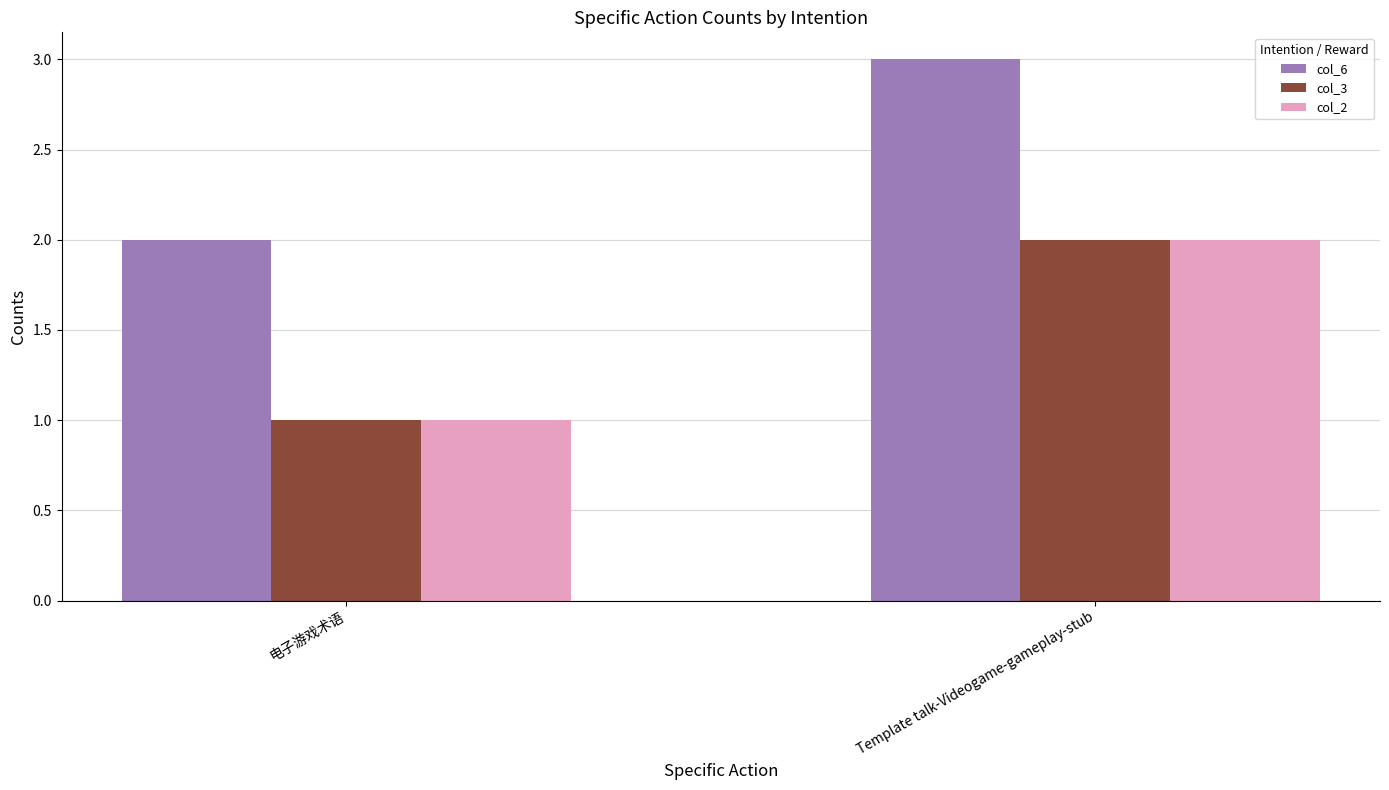

At how many categories does at least one series exceed 1?

2